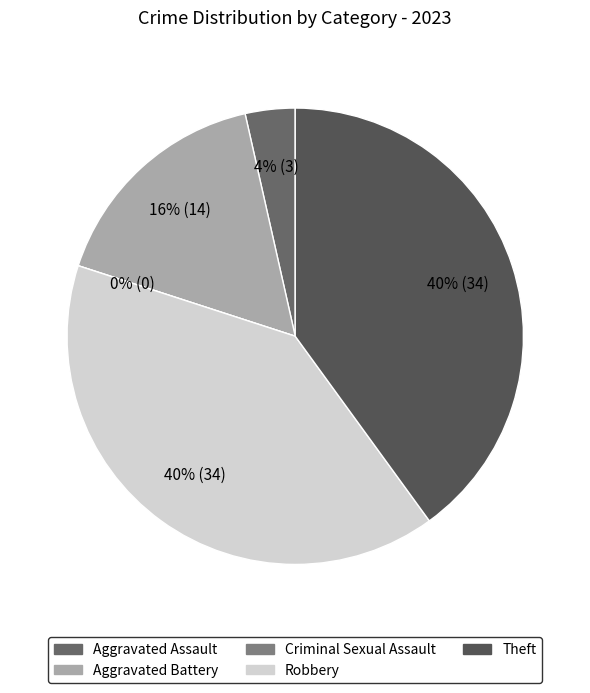

Combined, what portion of the pie is Aggravated Assault and Criminal Sexual Assault?

3.5%